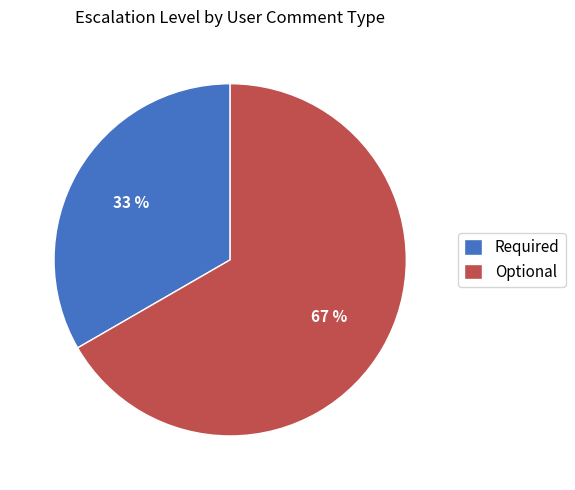

Is Optional the majority of the pie?

Yes